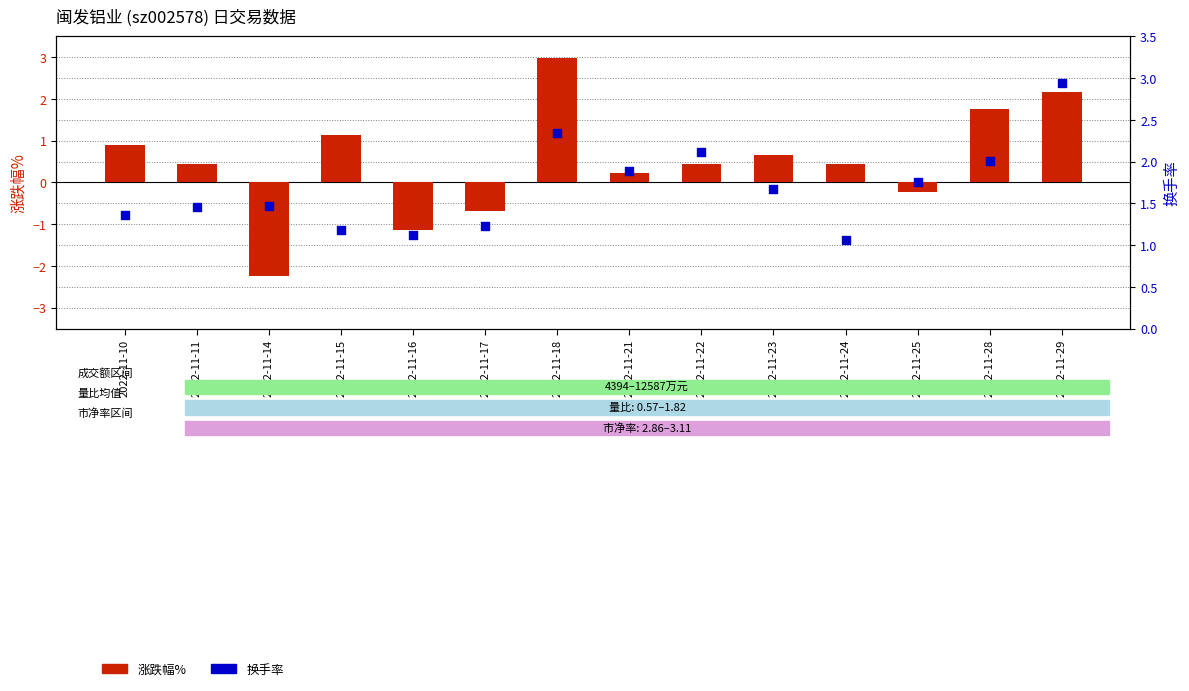

What is the total value across all series at 2022-11-18?

5.3